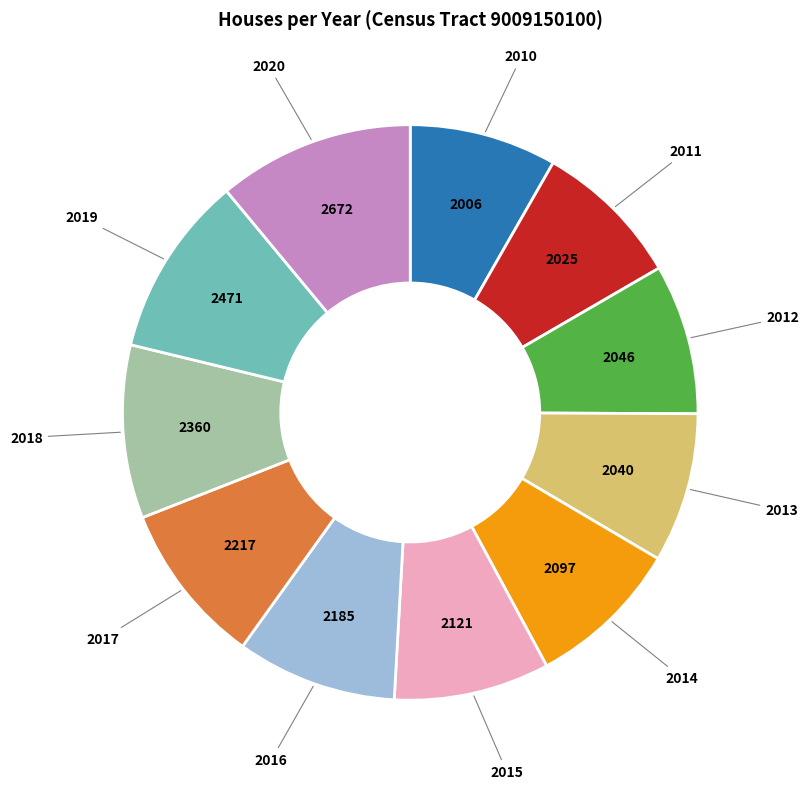

Between 2012 and 2017, which is larger?

2017